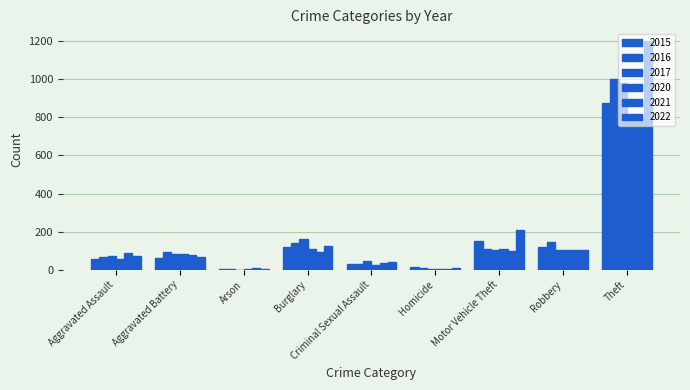

What is the difference between the 2022 values at Theft and Burglary?

1076